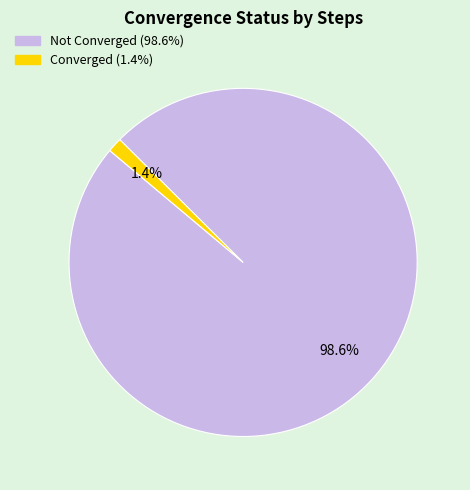

Does any single category account for the majority?

Yes